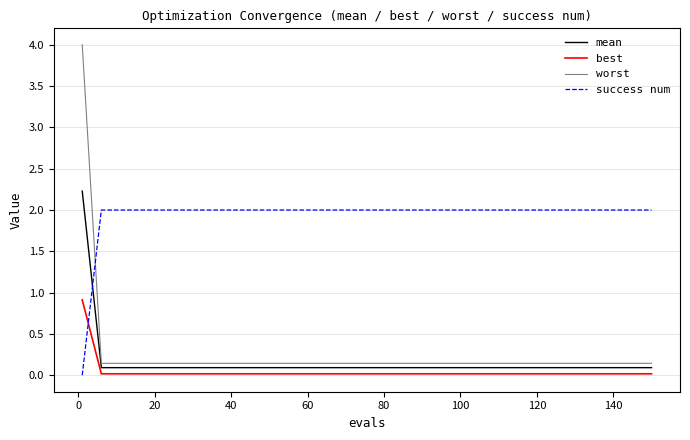

Rank the series by their maximum value, from highest to lowest.

worst, mean, success num, best